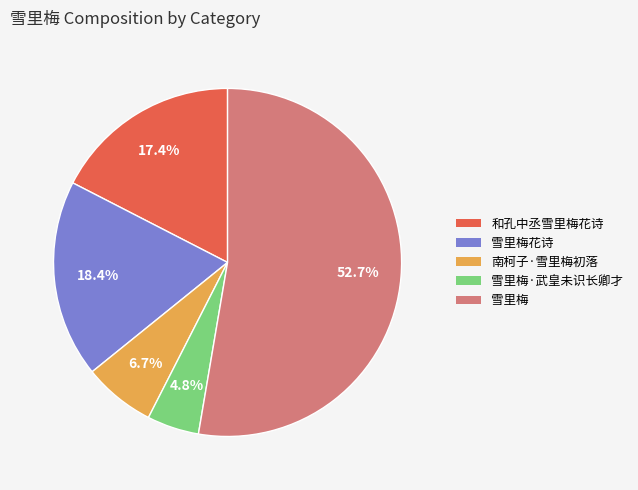

Which has a higher value, 雪里梅 or 雪里梅花诗?

雪里梅